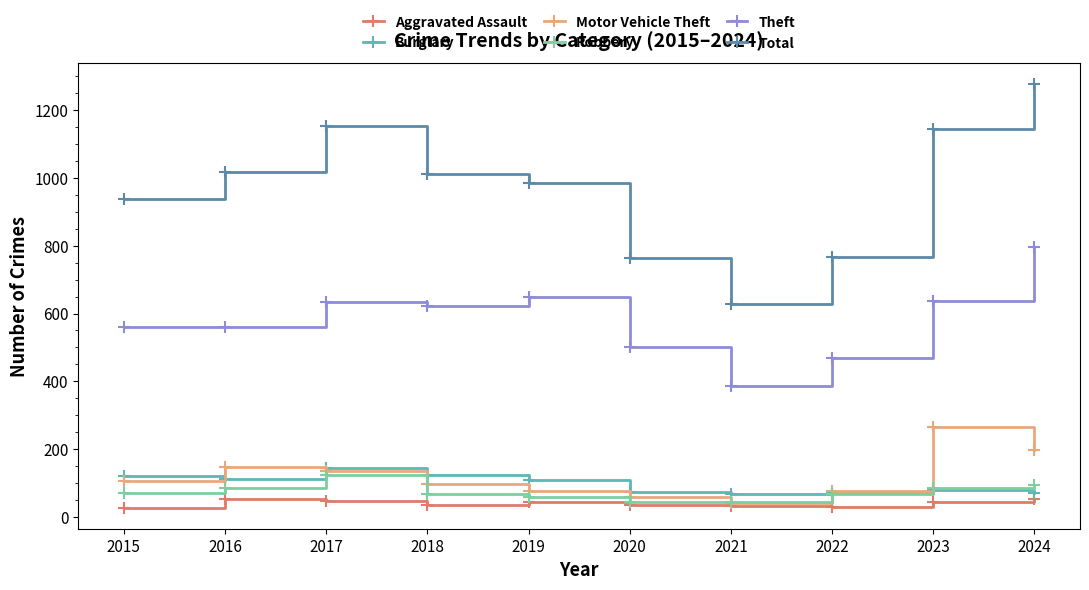

At how many categories does at least one series exceed 323?

10